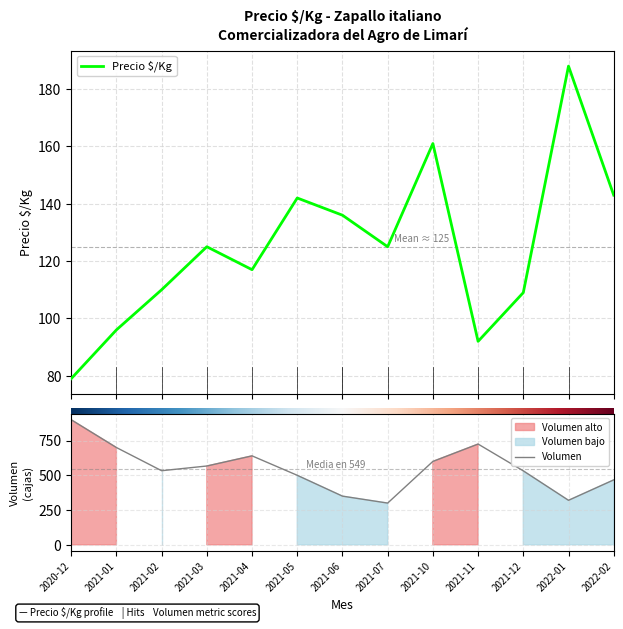

True or false: Precio $/Kg and Volumen cross at least once.

False